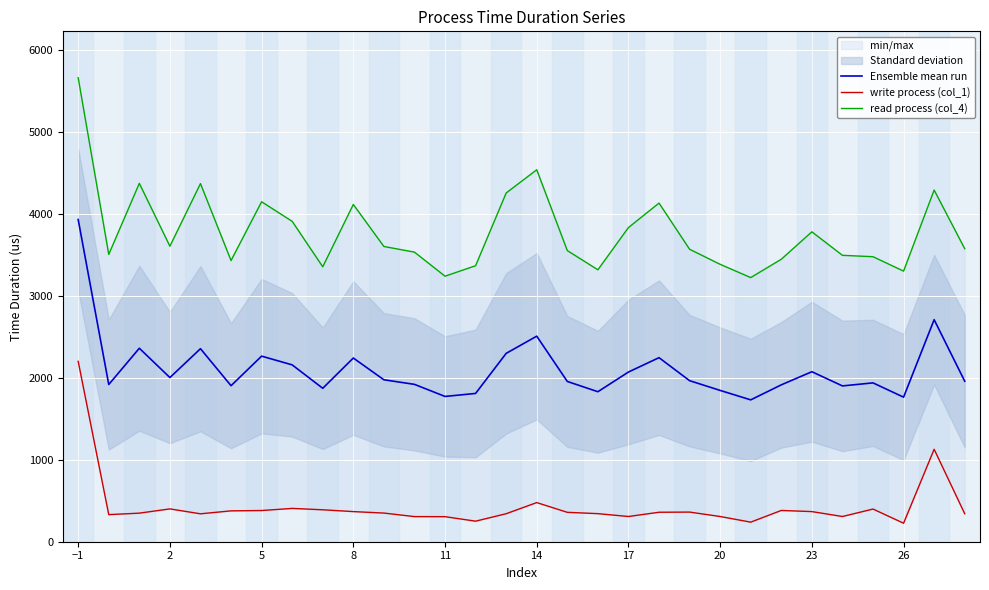

How many data points in write process (col_1) are less than 359?

15